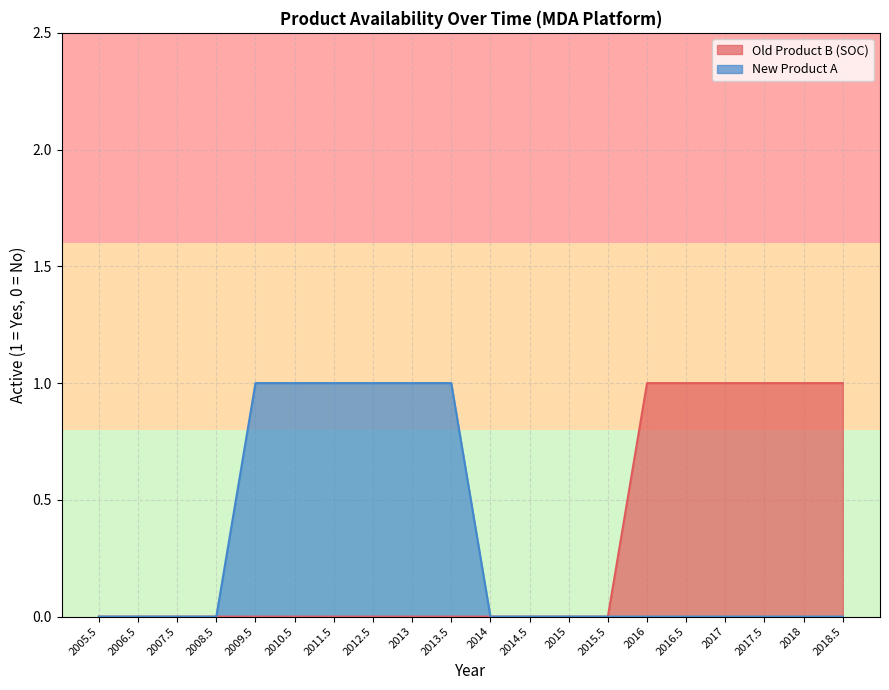

How many New Product A values are between 0 and 1?

20